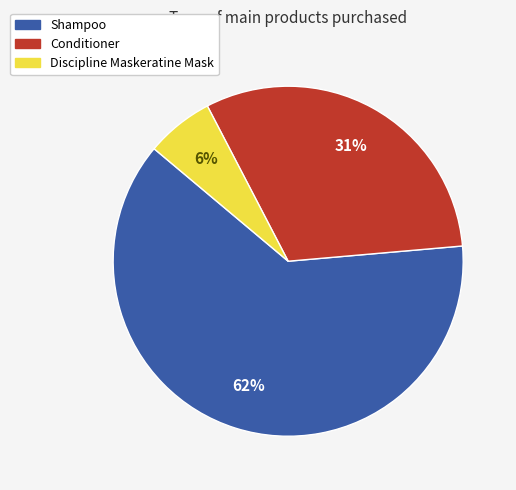

Is there any slice that represents more than half of the pie?

Yes